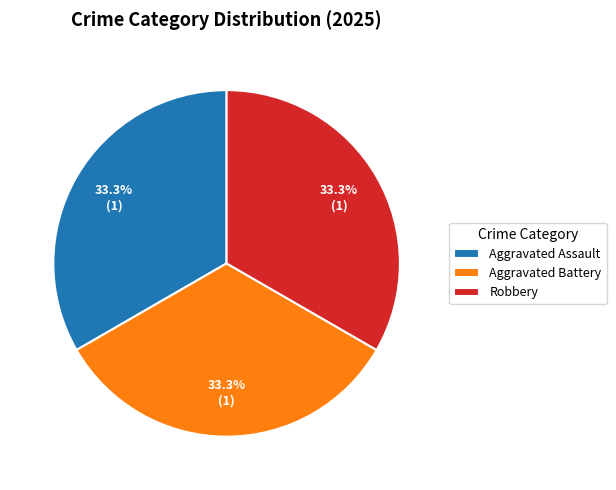

What percentage is the Robbery slice, to the nearest percent?

33%